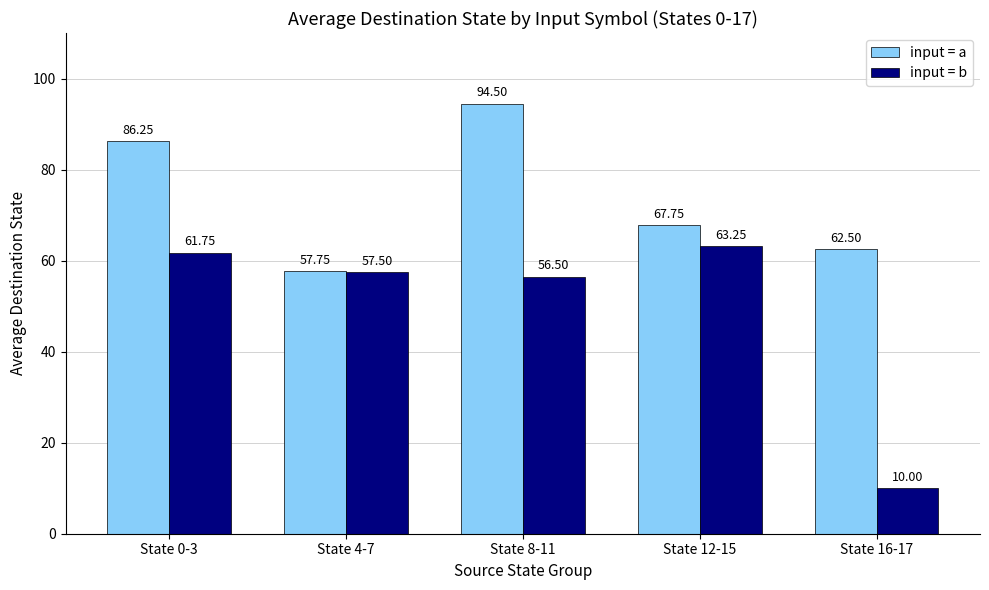

The input = b series shows 95.7 at State 4-7. True or false?

False